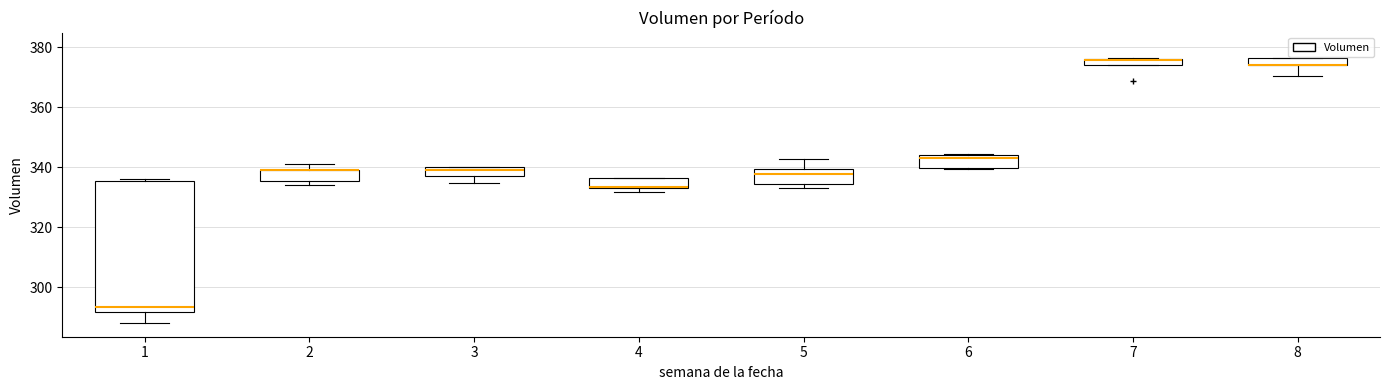

Where is the upper edge of the box at x = 3 on the y-axis? The values are not printed on the chart, so give them approximately, as read against the axis.

340